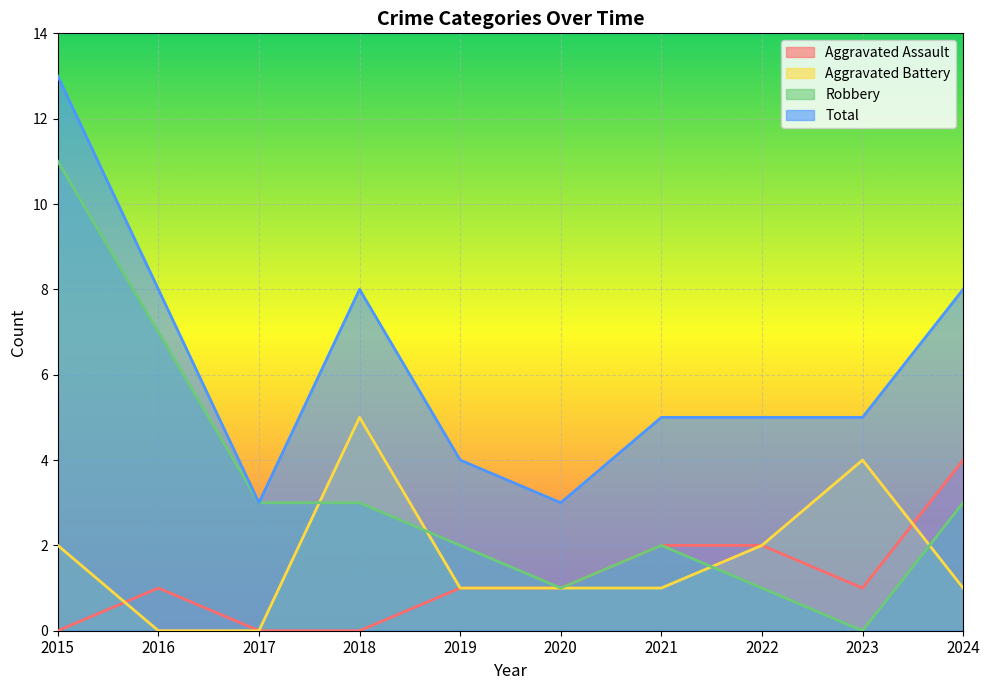

At which label is Aggravated Battery closest to 2?

2015